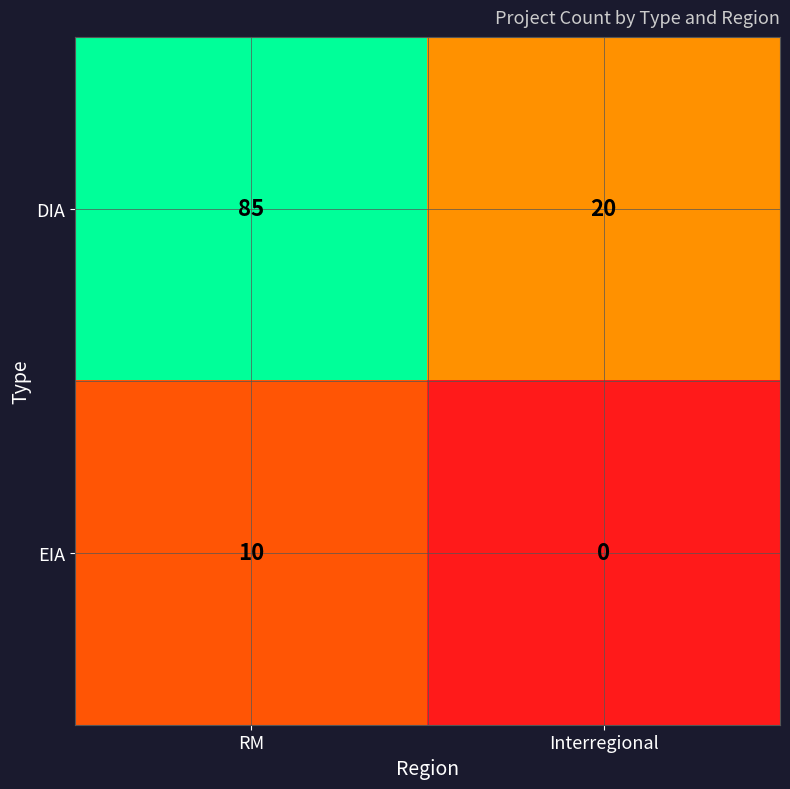

At which label is DIA closest to 52?

Interregional